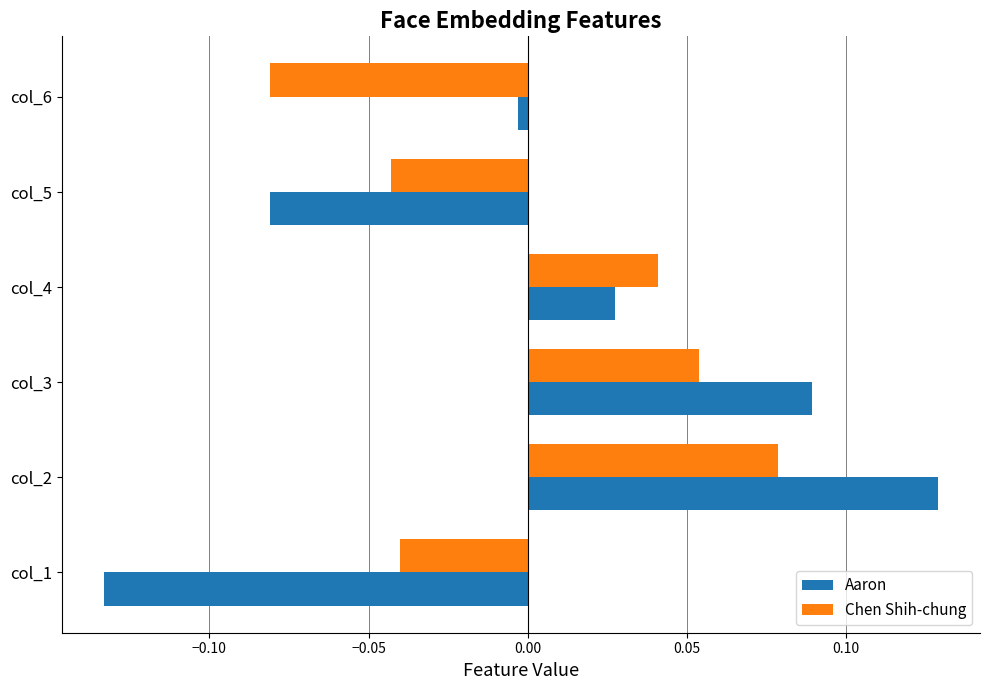

Count the number of data series in this chart.

2